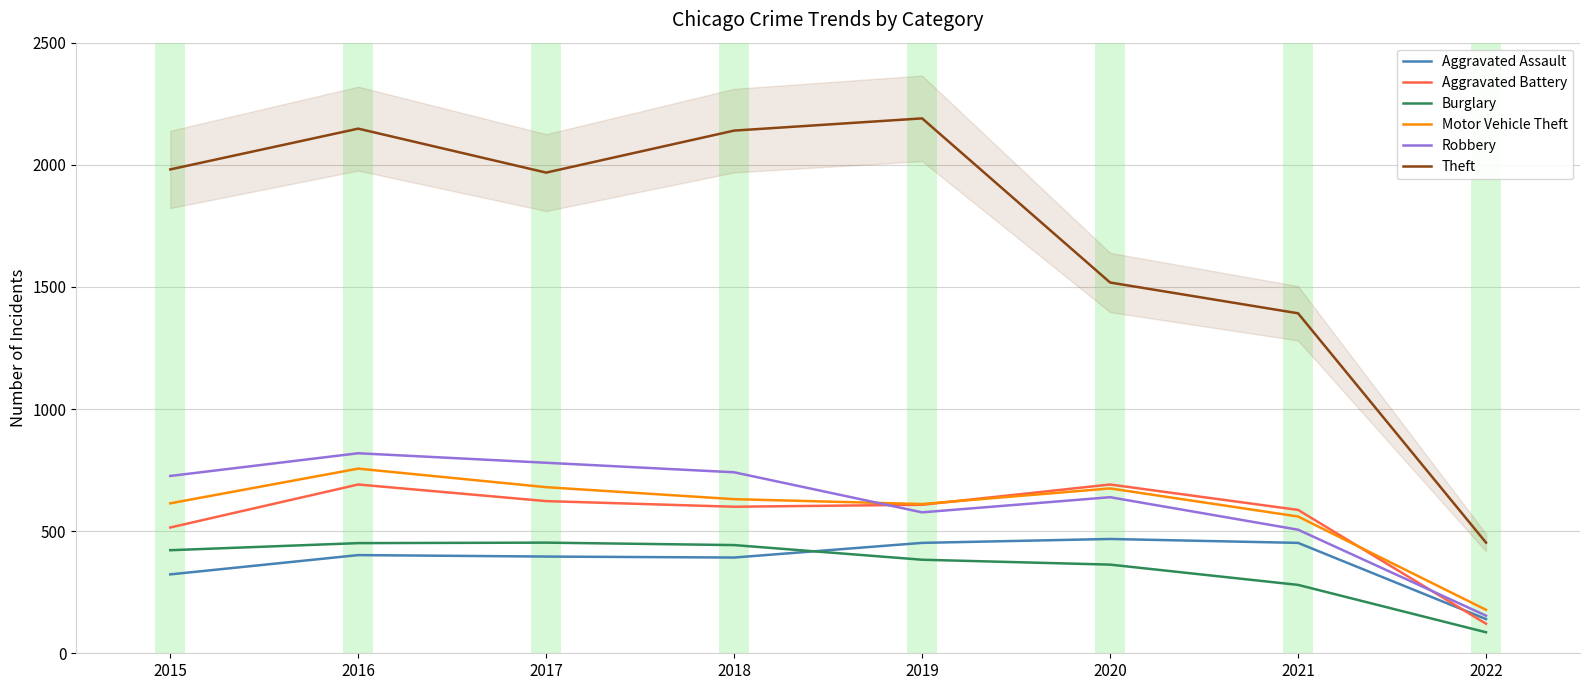

At how many categories does at least one series exceed 1236?

7